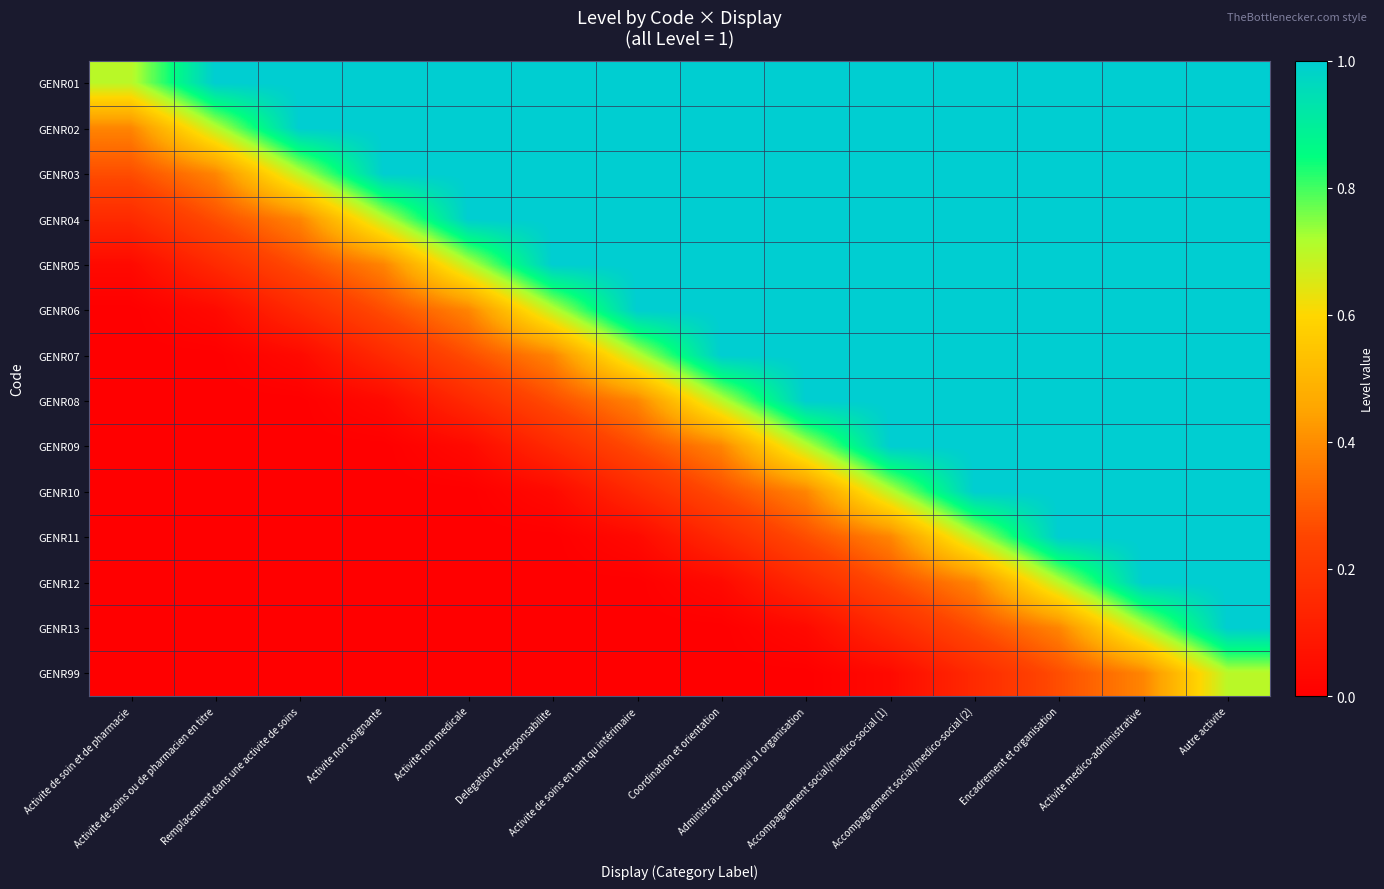

Reading left to right, extract all data points from this chart.

GENR01: Activite de soin et de pharmacie=0.7	Activite de soins ou de pharmacien en titre=1.0	Remplacement dans une activite de soins=1.0	Activite non soignante=1.0	Activite non medicale=1.0	Delegation de responsabilite=1.0	Activite de soins en tant qu intérimaire=1.0	Coordination et orientation=1.0	Administratif ou appui a l organisation=1.0	Accompagnement social/medico-social (1)=1.0	Accompagnement social/medico-social (2)=1.0	Encadrement et organisation=1.0	Activite medico-administrative=1.0	Autre activite=1.0
GENR02: Activite de soin et de pharmacie=0.4	Activite de soins ou de pharmacien en titre=0.7	Remplacement dans une activite de soins=1.0	Activite non soignante=1.0	Activite non medicale=1.0	Delegation de responsabilite=1.0	Activite de soins en tant qu intérimaire=1.0	Coordination et orientation=1.0	Administratif ou appui a l organisation=1.0	Accompagnement social/medico-social (1)=1.0	Accompagnement social/medico-social (2)=1.0	Encadrement et organisation=1.0	Activite medico-administrative=1.0	Autre activite=1.0
GENR03: Activite de soin et de pharmacie=0.3	Activite de soins ou de pharmacien en titre=0.4	Remplacement dans une activite de soins=0.7	Activite non soignante=1.0	Activite non medicale=1.0	Delegation de responsabilite=1.0	Activite de soins en tant qu intérimaire=1.0	Coordination et orientation=1.0	Administratif ou appui a l organisation=1.0	Accompagnement social/medico-social (1)=1.0	Accompagnement social/medico-social (2)=1.0	Encadrement et organisation=1.0	Activite medico-administrative=1.0	Autre activite=1.0
GENR04: Activite de soin et de pharmacie=0.2	Activite de soins ou de pharmacien en titre=0.3	Remplacement dans une activite de soins=0.4	Activite non soignante=0.7	Activite non medicale=1.0	Delegation de responsabilite=1.0	Activite de soins en tant qu intérimaire=1.0	Coordination et orientation=1.0	Administratif ou appui a l organisation=1.0	Accompagnement social/medico-social (1)=1.0	Accompagnement social/medico-social (2)=1.0	Encadrement et organisation=1.0	Activite medico-administrative=1.0	Autre activite=1.0
GENR05: Activite de soin et de pharmacie=0.0	Activite de soins ou de pharmacien en titre=0.2	Remplacement dans une activite de soins=0.3	Activite non soignante=0.4	Activite non medicale=0.7	Delegation de responsabilite=1.0	Activite de soins en tant qu intérimaire=1.0	Coordination et orientation=1.0	Administratif ou appui a l organisation=1.0	Accompagnement social/medico-social (1)=1.0	Accompagnement social/medico-social (2)=1.0	Encadrement et organisation=1.0	Activite medico-administrative=1.0	Autre activite=1.0
GENR06: Activite de soin et de pharmacie=0.0	Activite de soins ou de pharmacien en titre=0.0	Remplacement dans une activite de soins=0.2	Activite non soignante=0.3	Activite non medicale=0.4	Delegation de responsabilite=0.7	Activite de soins en tant qu intérimaire=1.0	Coordination et orientation=1.0	Administratif ou appui a l organisation=1.0	Accompagnement social/medico-social (1)=1.0	Accompagnement social/medico-social (2)=1.0	Encadrement et organisation=1.0	Activite medico-administrative=1.0	Autre activite=1.0
GENR07: Activite de soin et de pharmacie=0.0	Activite de soins ou de pharmacien en titre=0.0	Remplacement dans une activite de soins=0.0	Activite non soignante=0.2	Activite non medicale=0.3	Delegation de responsabilite=0.4	Activite de soins en tant qu intérimaire=0.7	Coordination et orientation=1.0	Administratif ou appui a l organisation=1.0	Accompagnement social/medico-social (1)=1.0	Accompagnement social/medico-social (2)=1.0	Encadrement et organisation=1.0	Activite medico-administrative=1.0	Autre activite=1.0
GENR08: Activite de soin et de pharmacie=0.0	Activite de soins ou de pharmacien en titre=0.0	Remplacement dans une activite de soins=0.0	Activite non soignante=0.0	Activite non medicale=0.2	Delegation de responsabilite=0.3	Activite de soins en tant qu intérimaire=0.4	Coordination et orientation=0.7	Administratif ou appui a l organisation=1.0	Accompagnement social/medico-social (1)=1.0	Accompagnement social/medico-social (2)=1.0	Encadrement et organisation=1.0	Activite medico-administrative=1.0	Autre activite=1.0
GENR09: Activite de soin et de pharmacie=0.0	Activite de soins ou de pharmacien en titre=0.0	Remplacement dans une activite de soins=0.0	Activite non soignante=0.0	Activite non medicale=0.0	Delegation de responsabilite=0.2	Activite de soins en tant qu intérimaire=0.3	Coordination et orientation=0.4	Administratif ou appui a l organisation=0.7	Accompagnement social/medico-social (1)=1.0	Accompagnement social/medico-social (2)=1.0	Encadrement et organisation=1.0	Activite medico-administrative=1.0	Autre activite=1.0
GENR10: Activite de soin et de pharmacie=0.0	Activite de soins ou de pharmacien en titre=0.0	Remplacement dans une activite de soins=0.0	Activite non soignante=0.0	Activite non medicale=0.0	Delegation de responsabilite=0.0	Activite de soins en tant qu intérimaire=0.2	Coordination et orientation=0.3	Administratif ou appui a l organisation=0.4	Accompagnement social/medico-social (1)=0.7	Accompagnement social/medico-social (2)=1.0	Encadrement et organisation=1.0	Activite medico-administrative=1.0	Autre activite=1.0
GENR11: Activite de soin et de pharmacie=0.0	Activite de soins ou de pharmacien en titre=0.0	Remplacement dans une activite de soins=0.0	Activite non soignante=0.0	Activite non medicale=0.0	Delegation de responsabilite=0.0	Activite de soins en tant qu intérimaire=0.0	Coordination et orientation=0.2	Administratif ou appui a l organisation=0.3	Accompagnement social/medico-social (1)=0.4	Accompagnement social/medico-social (2)=0.7	Encadrement et organisation=1.0	Activite medico-administrative=1.0	Autre activite=1.0
GENR12: Activite de soin et de pharmacie=0.0	Activite de soins ou de pharmacien en titre=0.0	Remplacement dans une activite de soins=0.0	Activite non soignante=0.0	Activite non medicale=0.0	Delegation de responsabilite=0.0	Activite de soins en tant qu intérimaire=0.0	Coordination et orientation=0.0	Administratif ou appui a l organisation=0.2	Accompagnement social/medico-social (1)=0.3	Accompagnement social/medico-social (2)=0.4	Encadrement et organisation=0.7	Activite medico-administrative=1.0	Autre activite=1.0
GENR13: Activite de soin et de pharmacie=0.0	Activite de soins ou de pharmacien en titre=0.0	Remplacement dans une activite de soins=0.0	Activite non soignante=0.0	Activite non medicale=0.0	Delegation de responsabilite=0.0	Activite de soins en tant qu intérimaire=0.0	Coordination et orientation=0.0	Administratif ou appui a l organisation=0.0	Accompagnement social/medico-social (1)=0.2	Accompagnement social/medico-social (2)=0.3	Encadrement et organisation=0.4	Activite medico-administrative=0.7	Autre activite=1.0
GENR99: Activite de soin et de pharmacie=0.0	Activite de soins ou de pharmacien en titre=0.0	Remplacement dans une activite de soins=0.0	Activite non soignante=0.0	Activite non medicale=0.0	Delegation de responsabilite=0.0	Activite de soins en tant qu intérimaire=0.0	Coordination et orientation=0.0	Administratif ou appui a l organisation=0.0	Accompagnement social/medico-social (1)=0.0	Accompagnement social/medico-social (2)=0.2	Encadrement et organisation=0.3	Activite medico-administrative=0.4	Autre activite=0.7